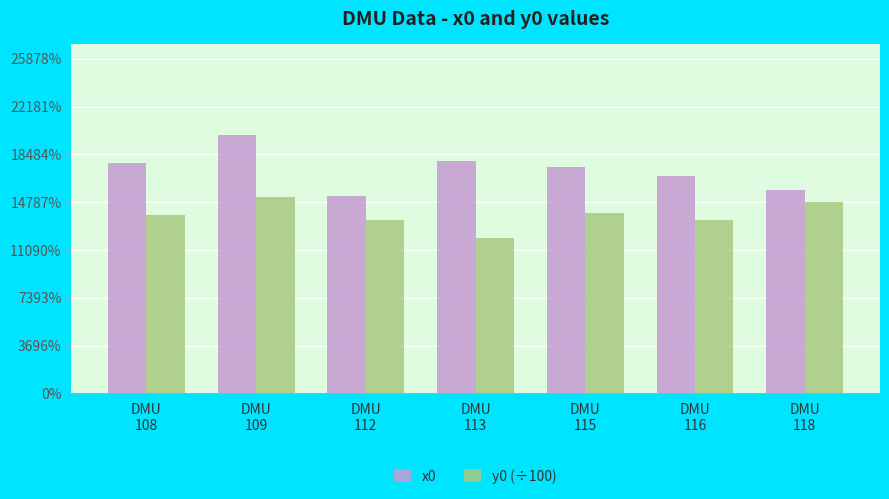

What are all the series names shown in the legend?

x0, y0 (÷100)